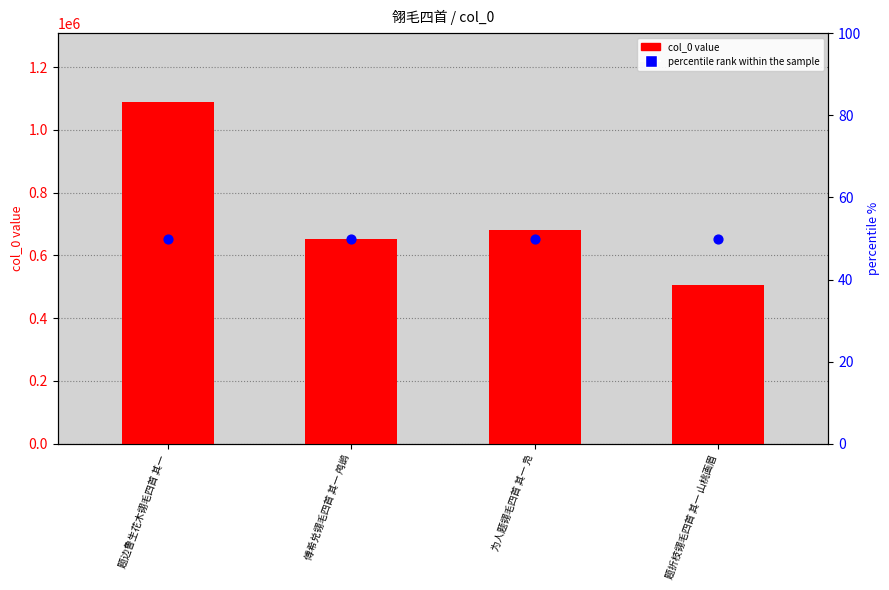

Which series reaches the maximum Y coordinate?

col_0